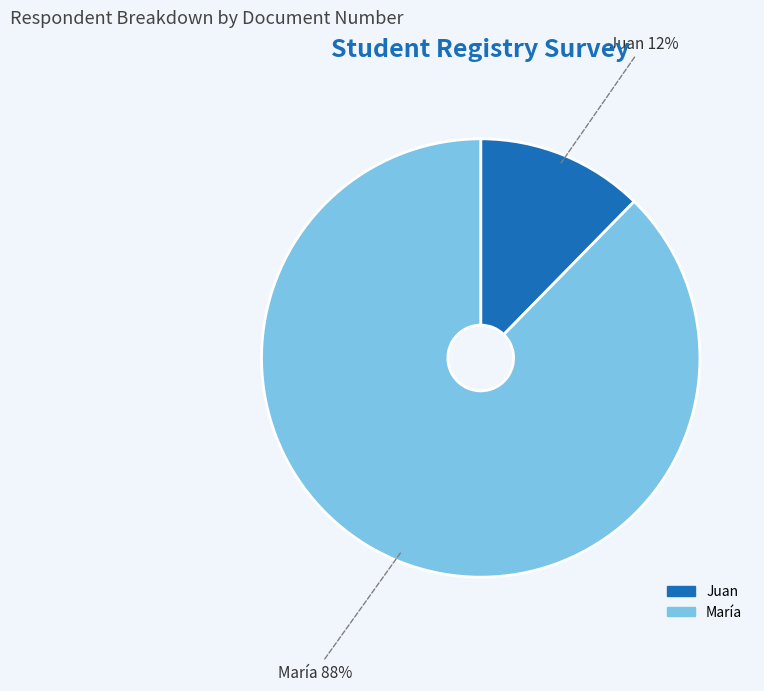

Do María and Juan together represent more than half of the pie?

Yes